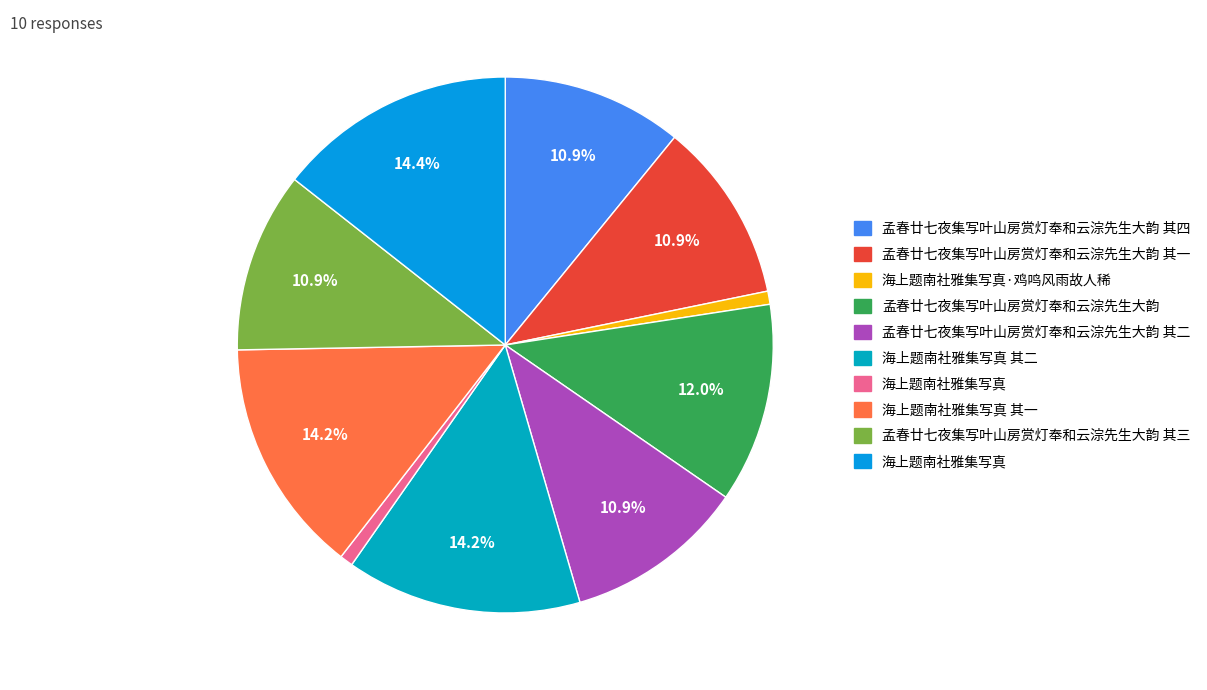

How many slices are in this pie chart?

10